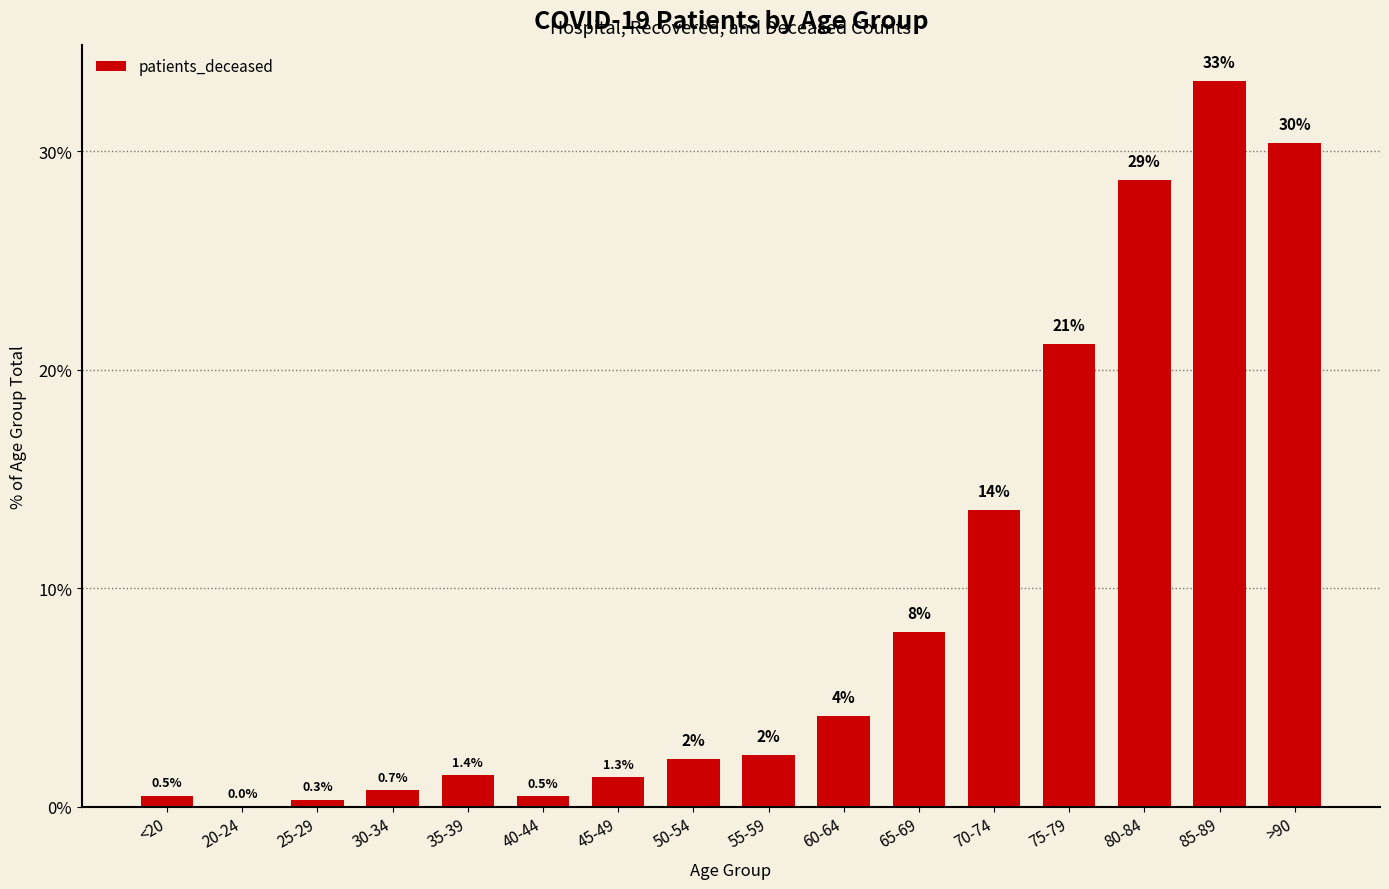

How many data points are above 2?

9